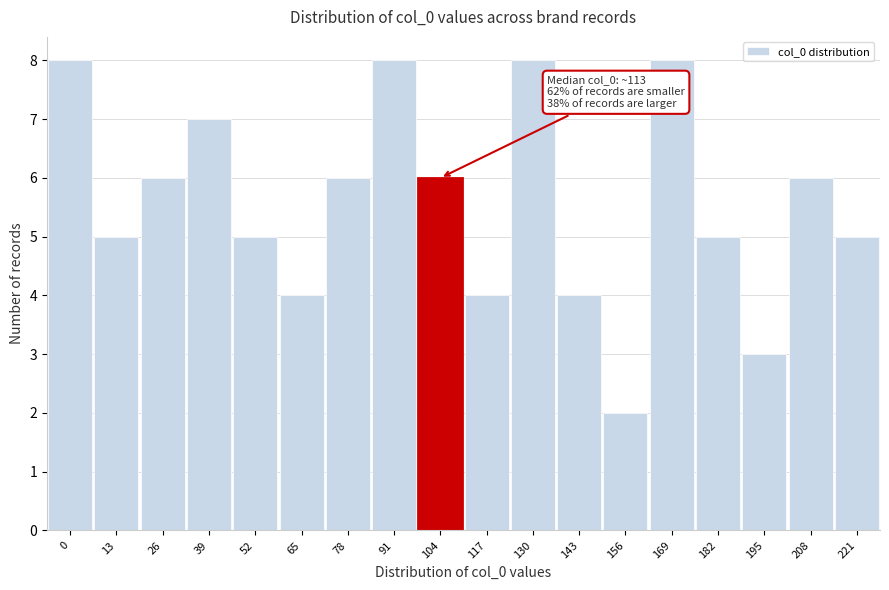

Reading left to right, extract all data points from this chart.

0=8	13=5	26=6	39=7	52=5	65=4	78=6	91=8	104=6	117=4	130=8	143=4	156=2	169=8	182=5	195=3	208=6	221=5